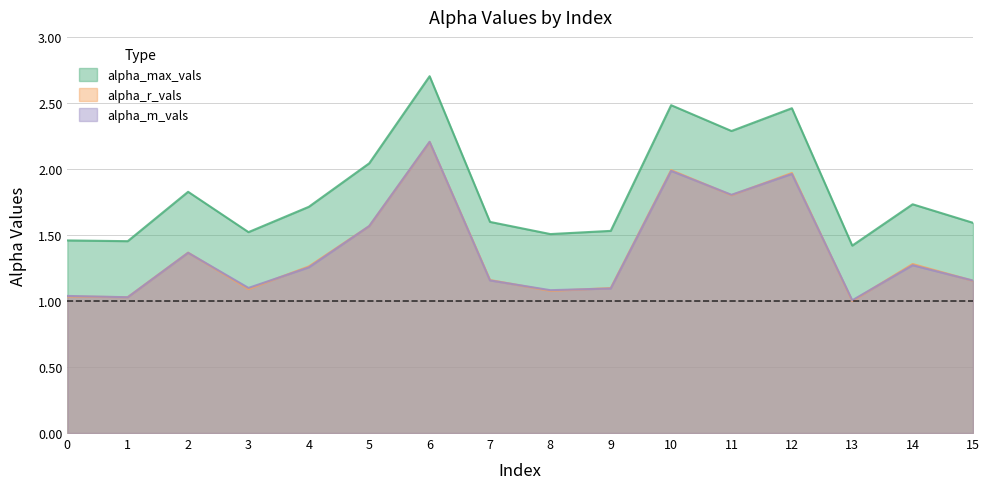

True or false: alpha_m_vals and alpha_max_vals intersect in this chart.

False